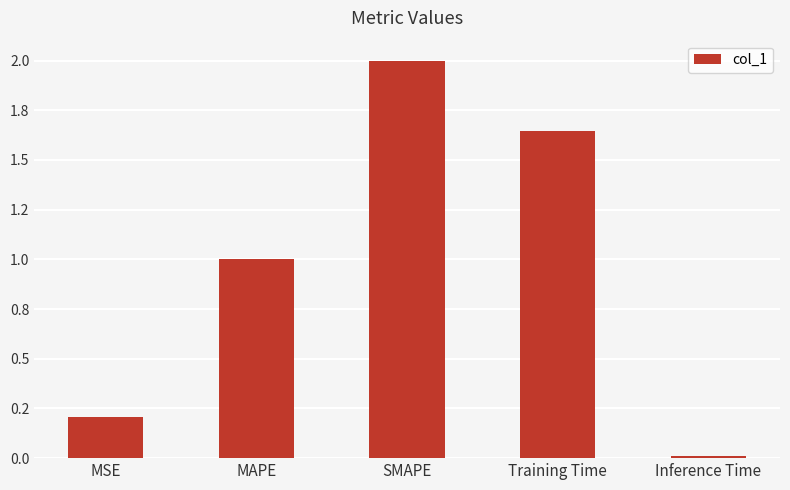

Which category has the lowest value across all series?

Inference Time